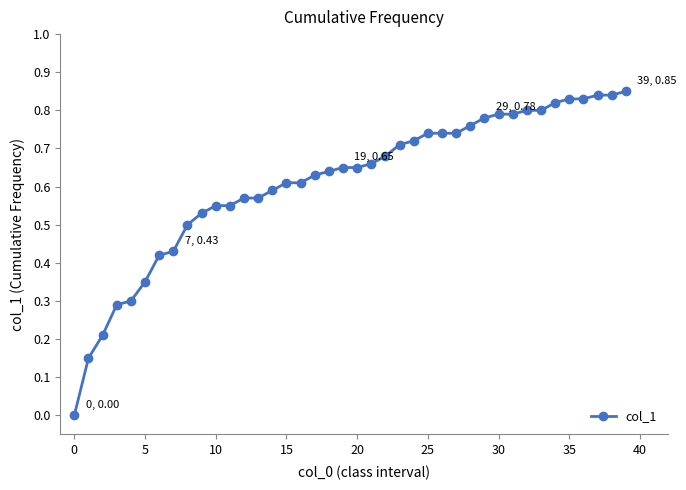

How many categories are shown in the chart?

40